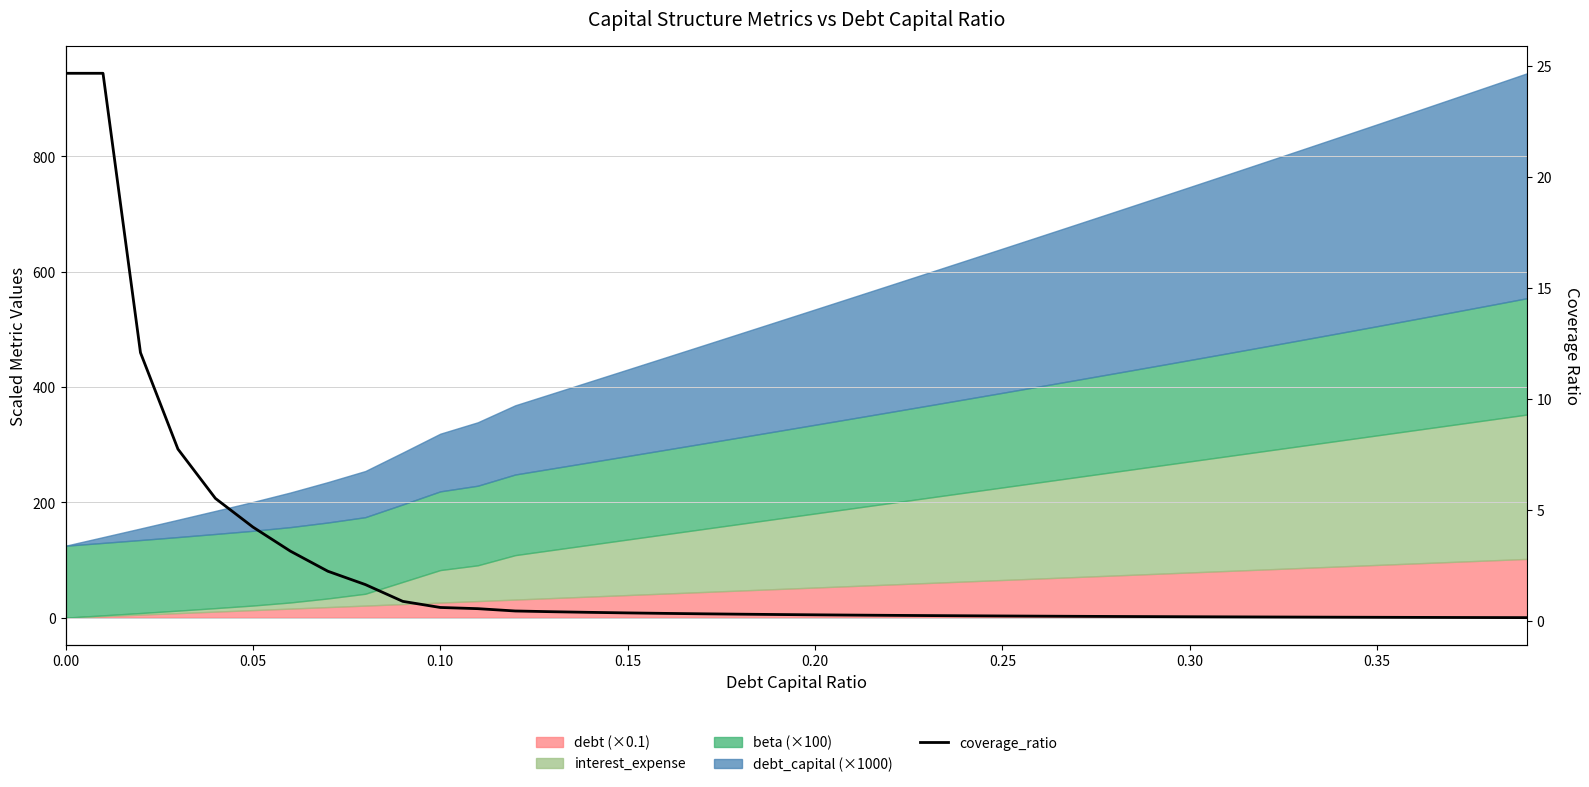

True or false: the data shows 0.0 at 33.

False